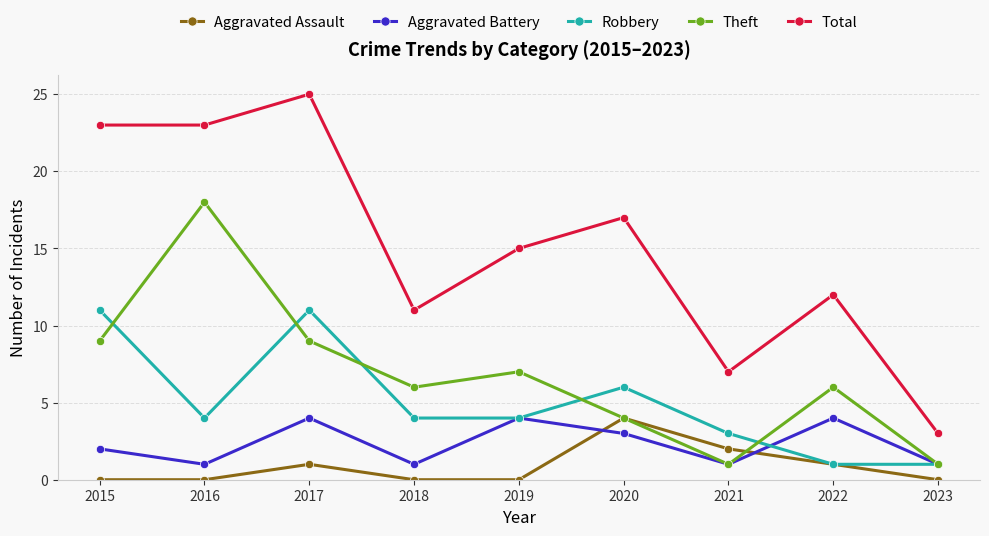

At which label does Aggravated Assault reach its peak?

2020